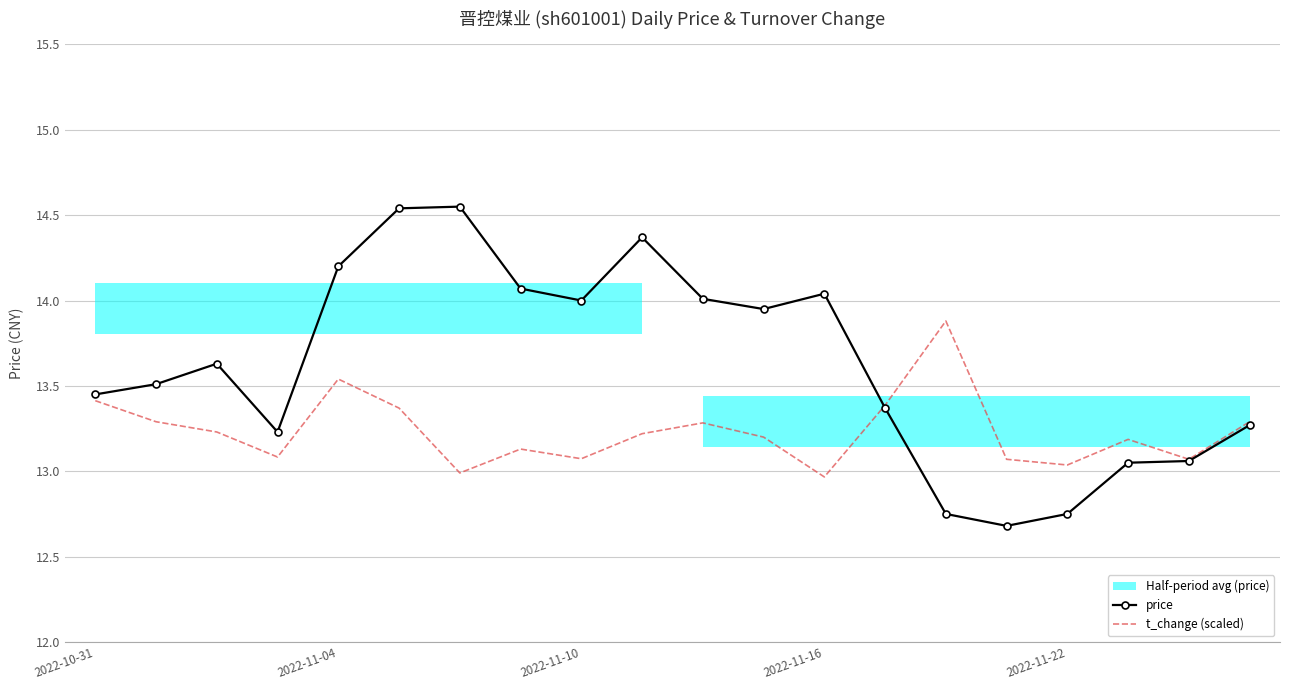

Which series has the largest total across all categories?

price